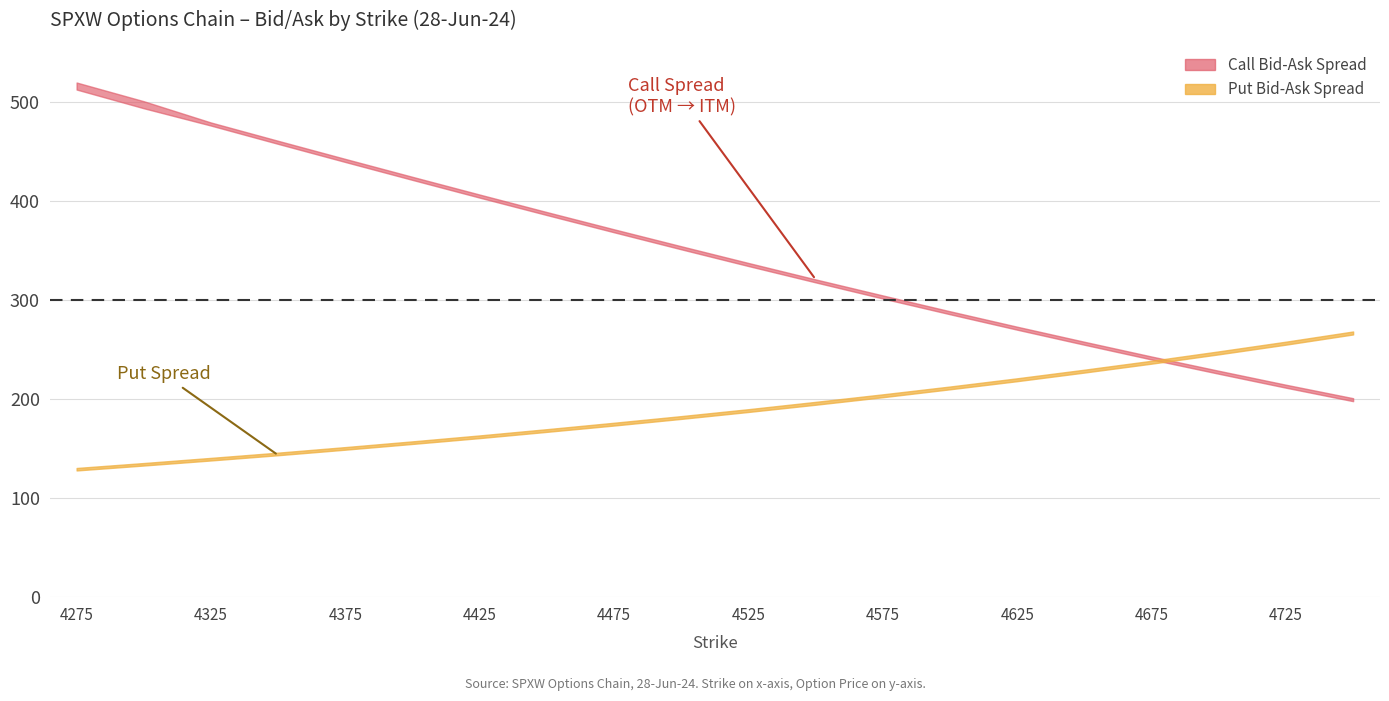

How many data points in Put Bid are less than 187?

10